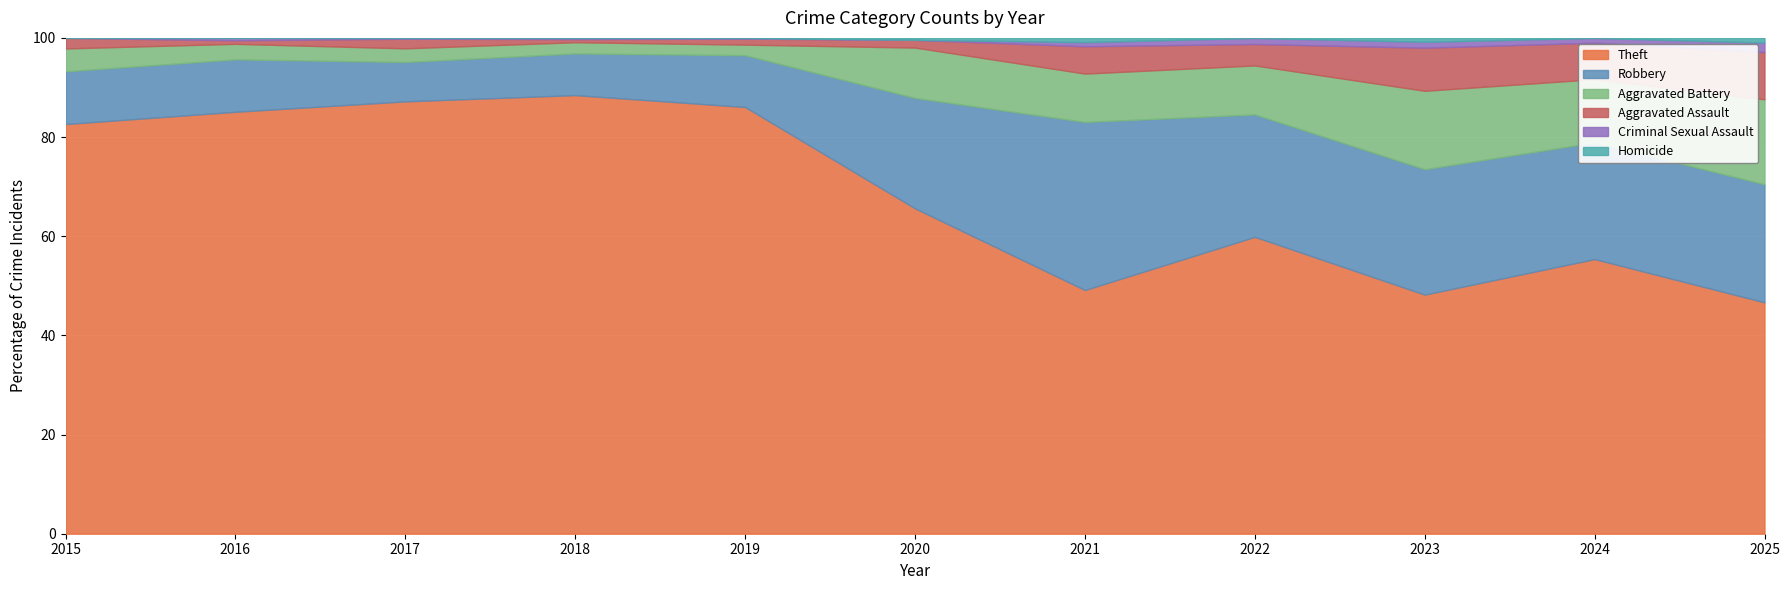

True or false: Aggravated Battery and Aggravated Assault cross at least once.

False